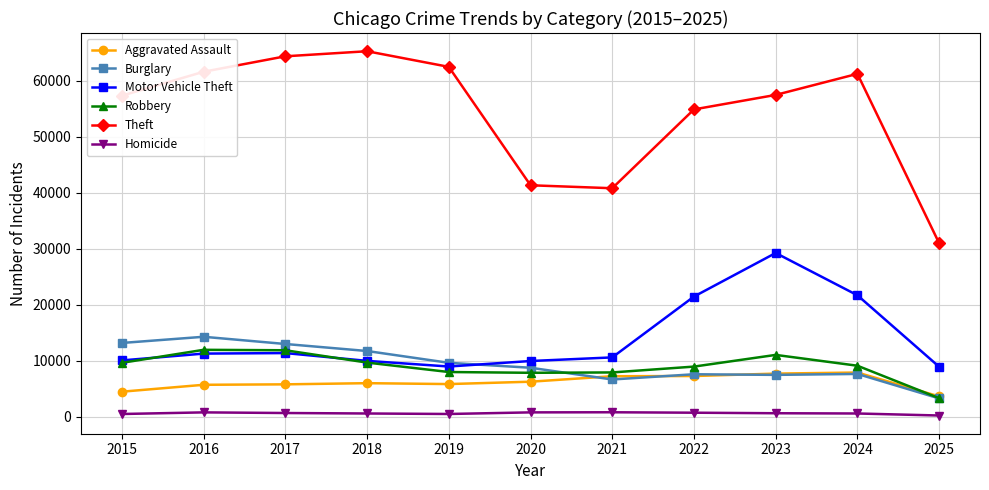

Which label corresponds to the largest value in the chart?

2018